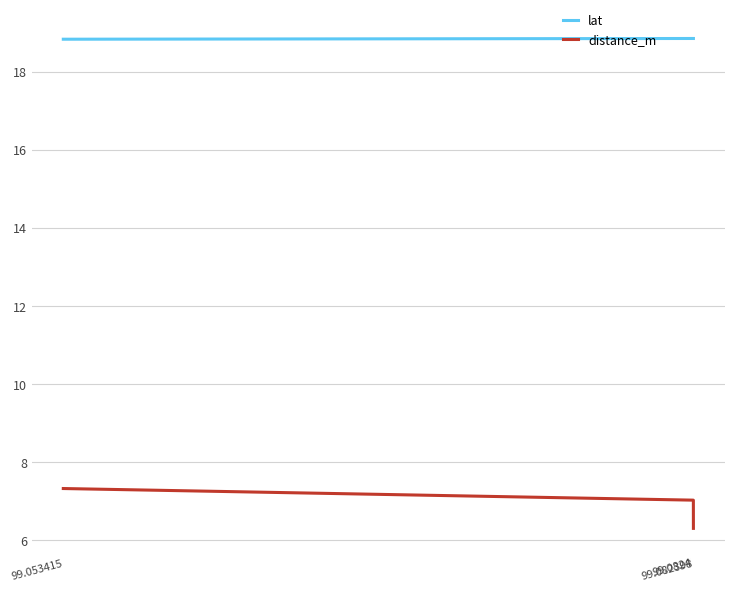

At which category is the sum across all series the highest?

99.053415